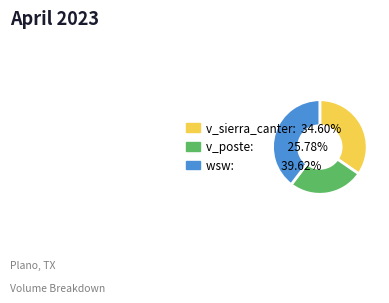

How many segments does this pie chart have?

3